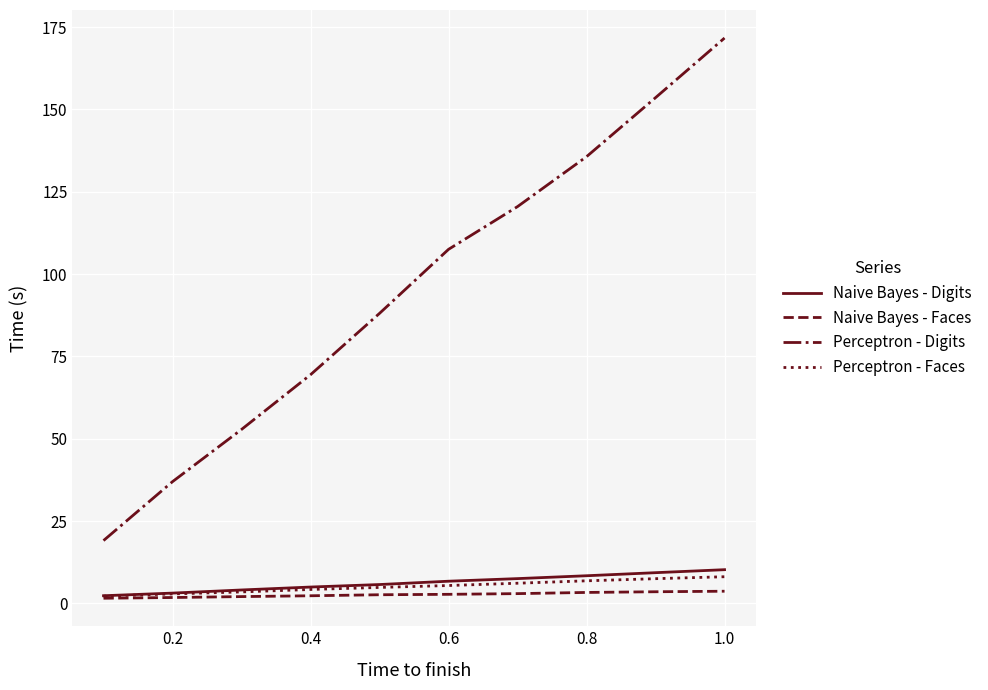

What is the maximum value shown in the chart?

171.7